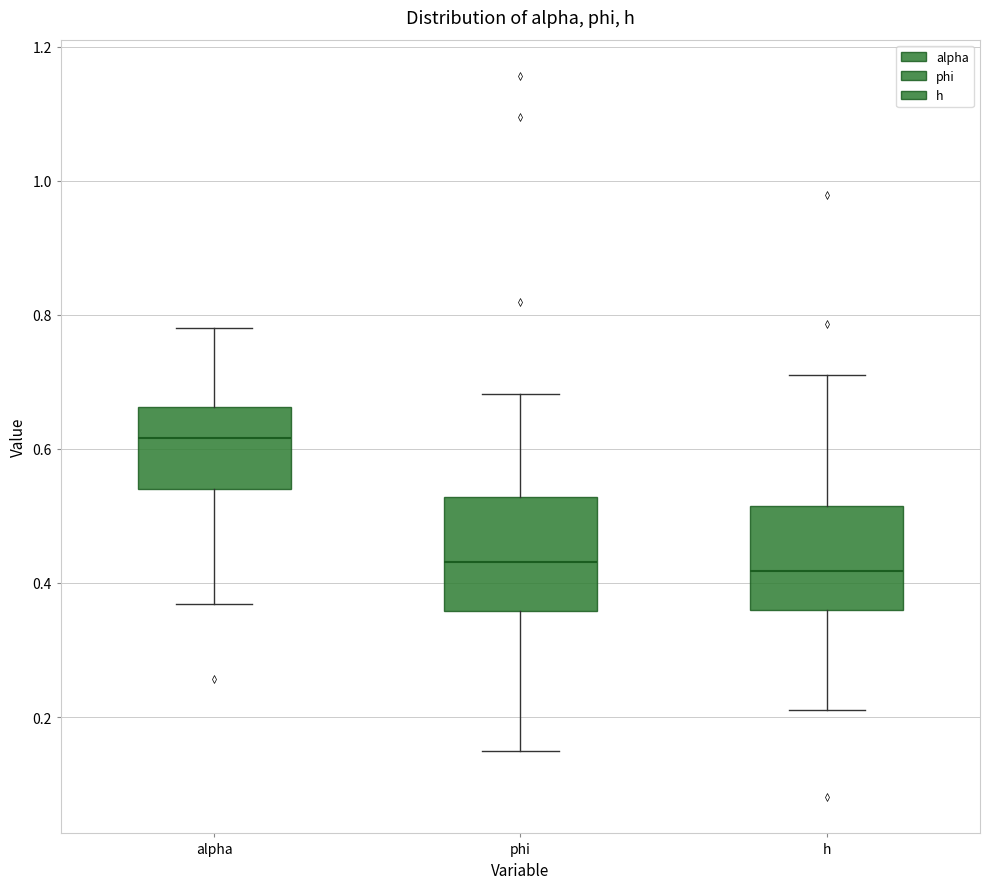

Reading left to right, read every box against the y-axis: the position of its median line, the range the box covers, and the ends of its whiskers. The values are not printed on the chart, so give them approximately, as read against the axis.

alpha: median 0.62, box 0.54 to 0.66, whiskers 0.36 to 0.78
phi: median 0.44, box 0.36 to 0.52, whiskers 0.14 to 0.68
h: median 0.42, box 0.36 to 0.52, whiskers 0.20 to 0.72